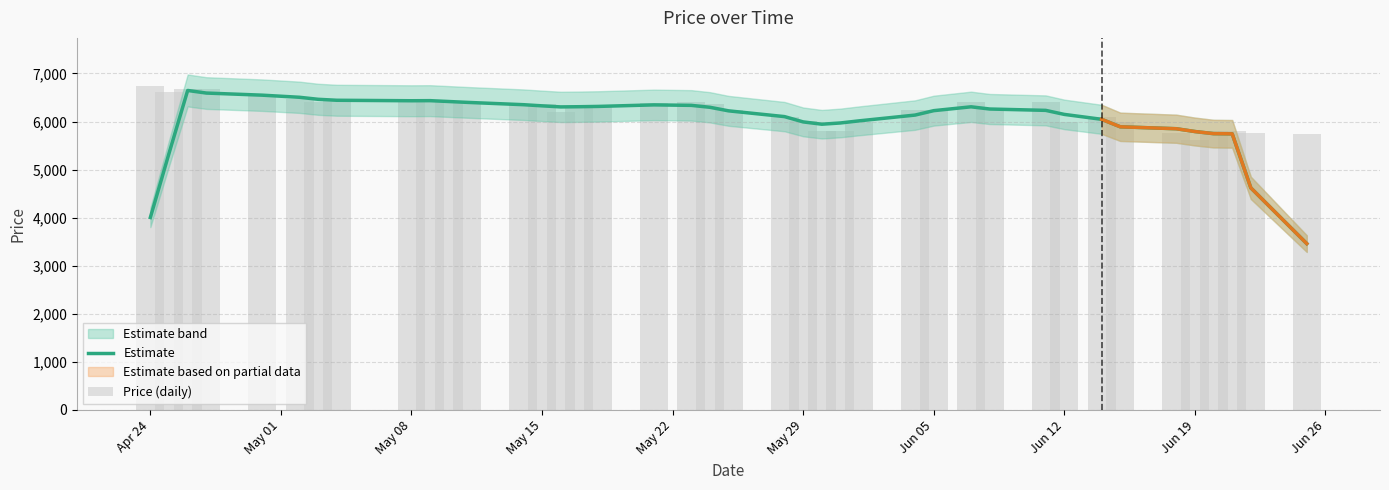

List the series in order of their overall mean, highest first.

Price (daily), Estimate